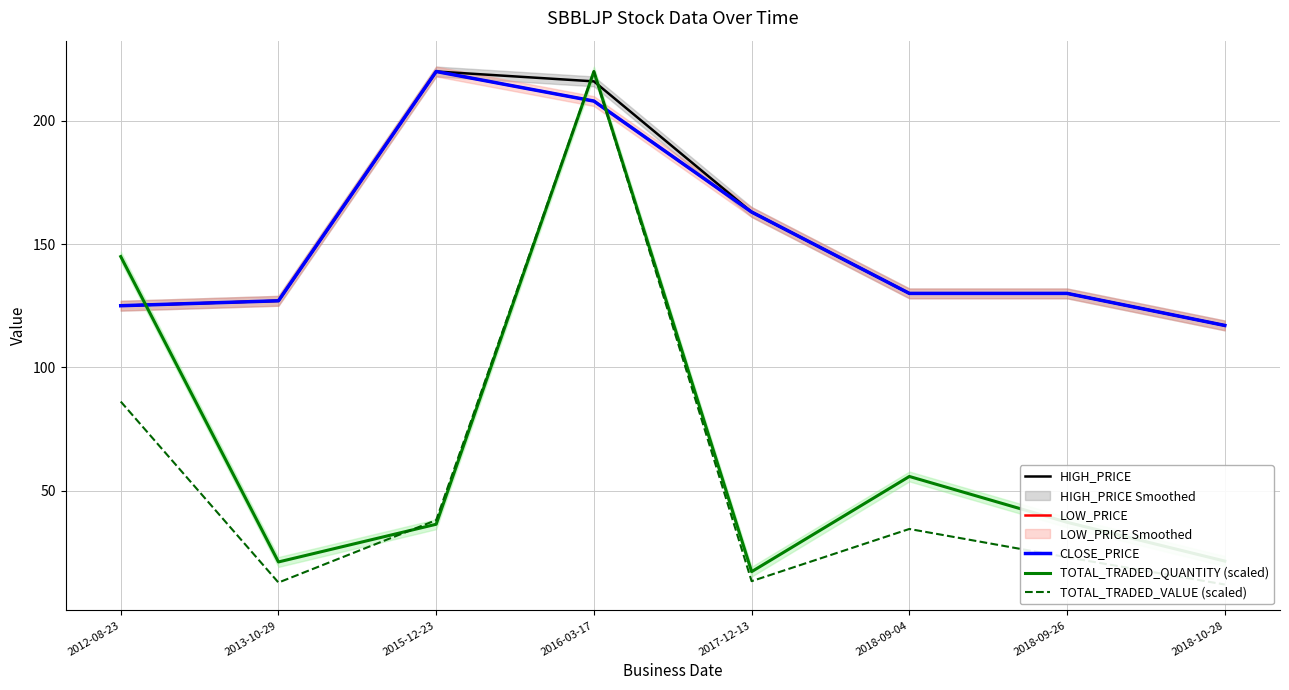

What is the label of the 4th point from the left?

2016-03-17